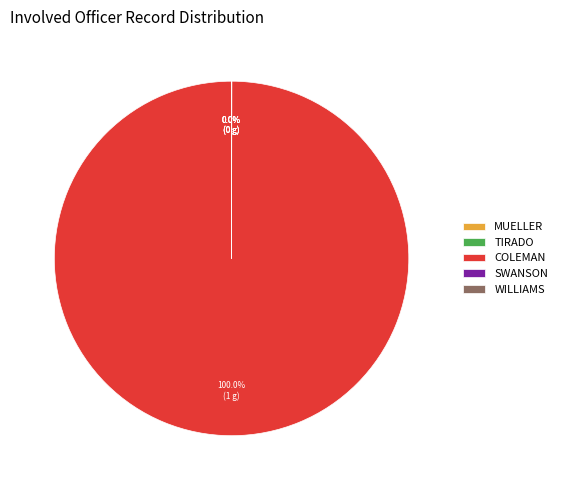

Is COLEMAN the majority of the pie?

Yes